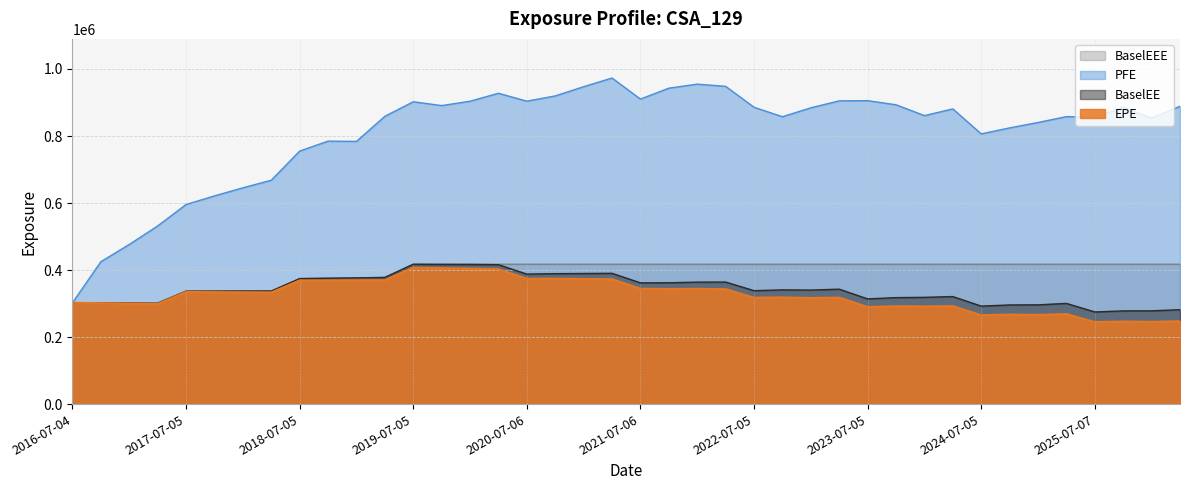

What is the sum of the EPE values at 2018-04-04 and 2017-07-05?

667905